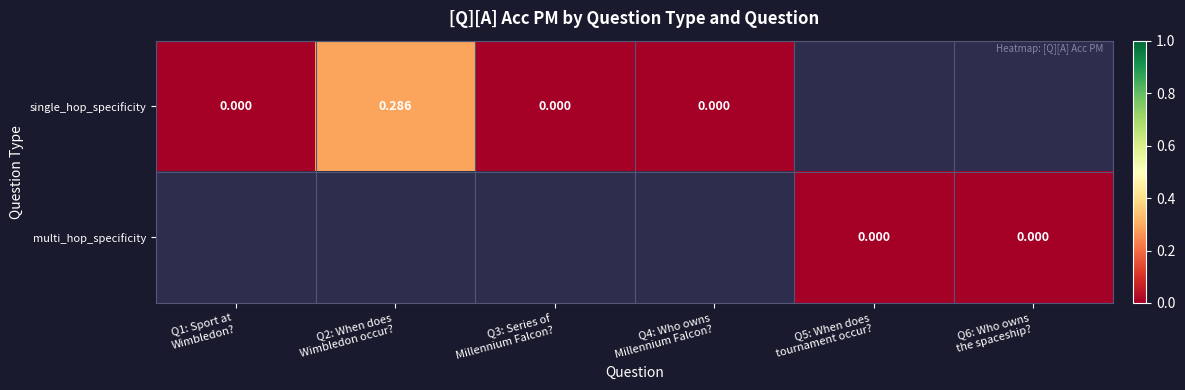

What is the greatest value displayed?

0.3